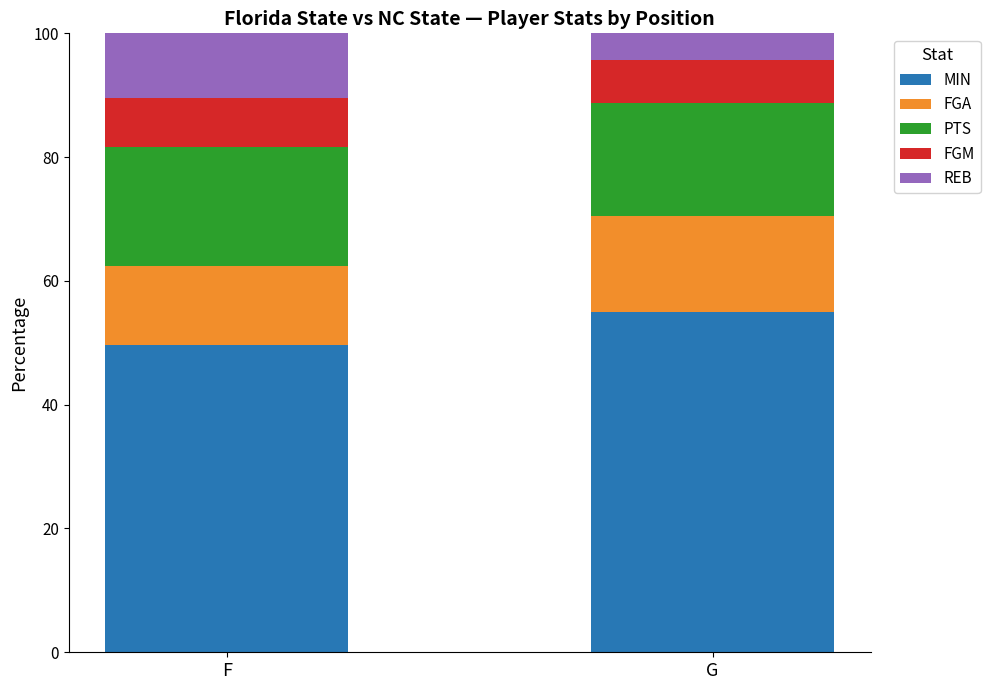

The value of MIN at G is 25.8. True or false?

False